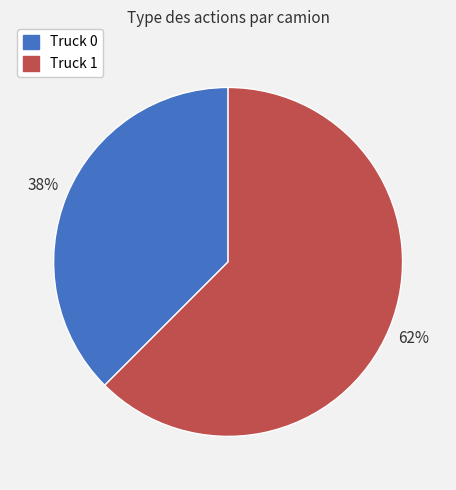

Is the sum of Truck 0 and Truck 1 greater than half?

Yes